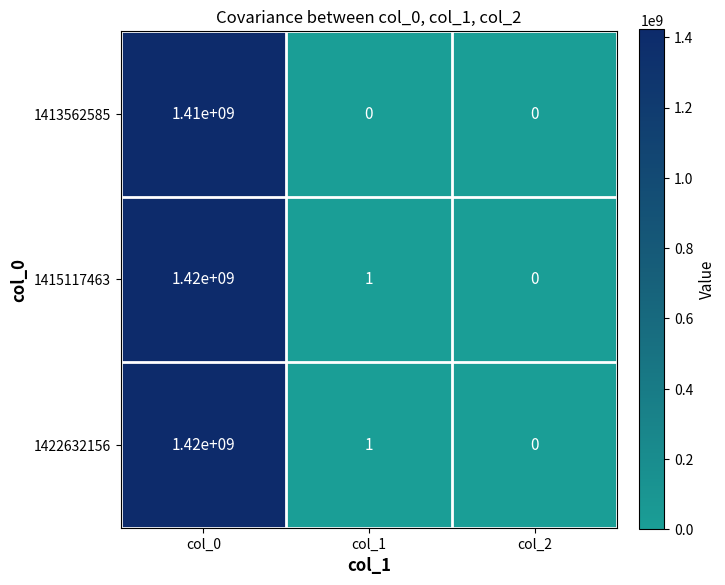

At which category does the chart reach its peak across all series?

col_0